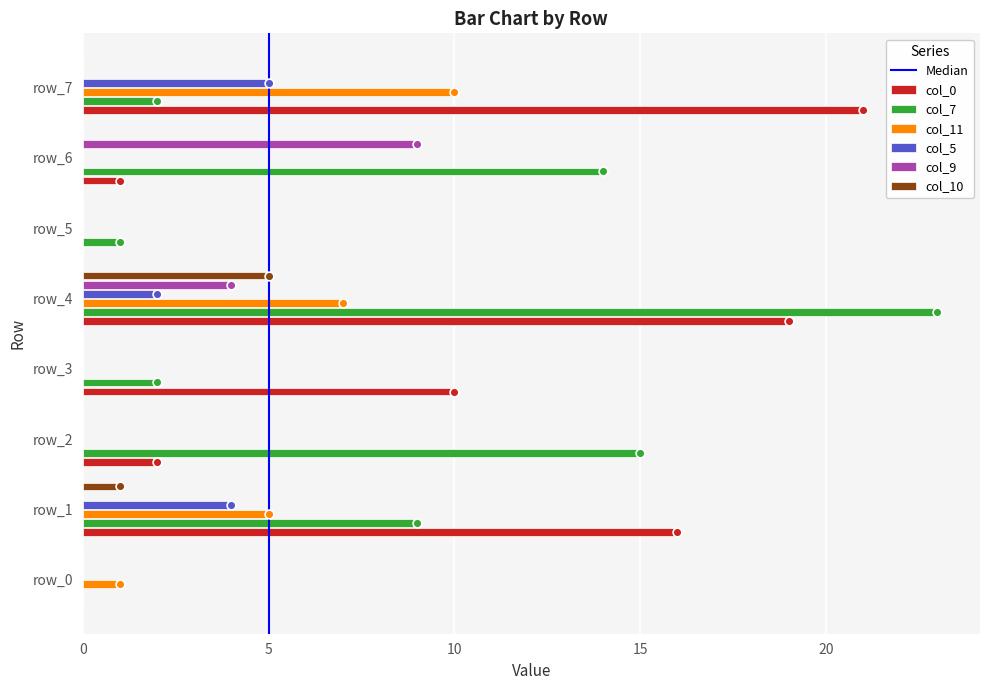

Which series has the largest total across all categories?

col_0